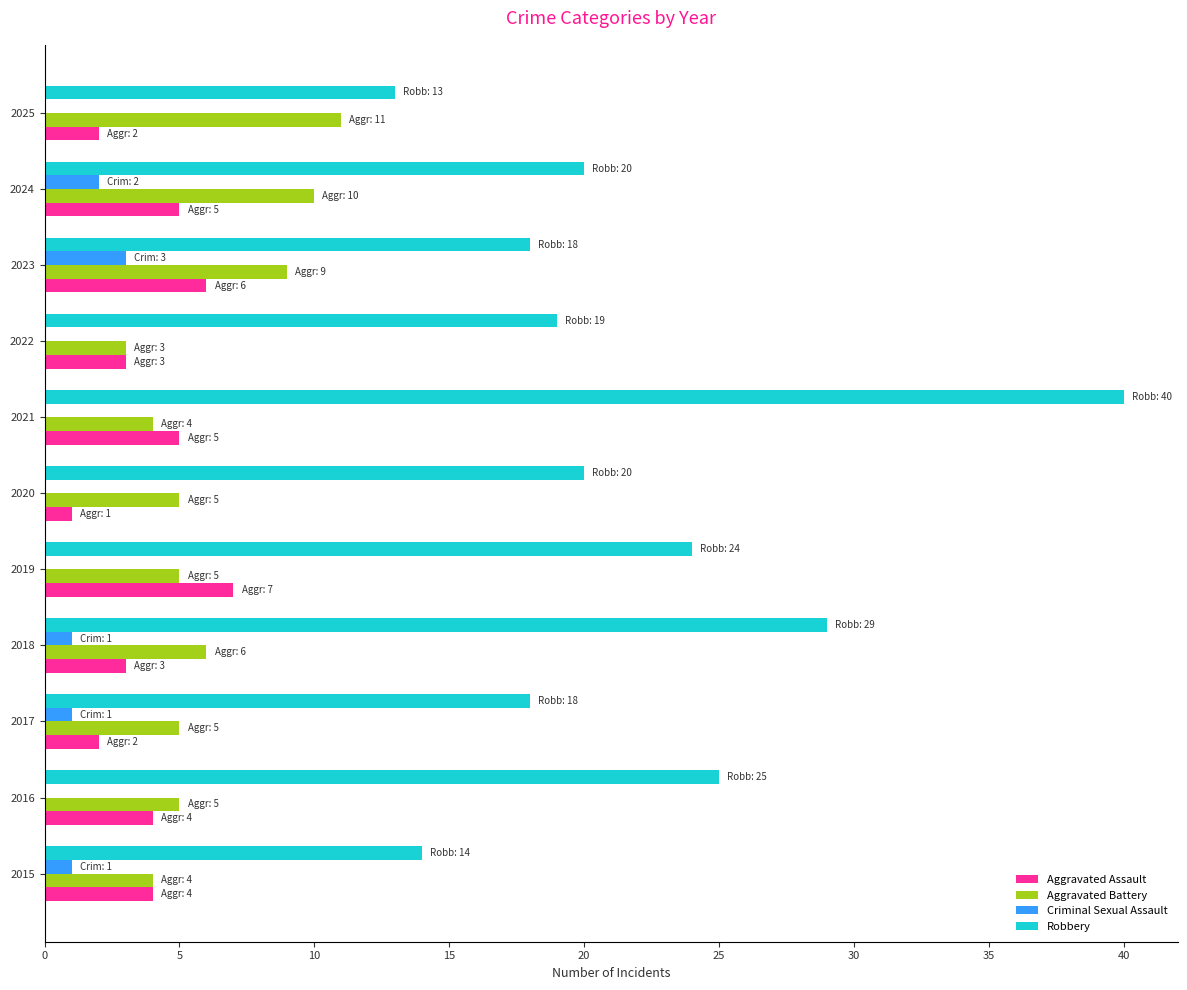

What is the greatest value displayed?

40